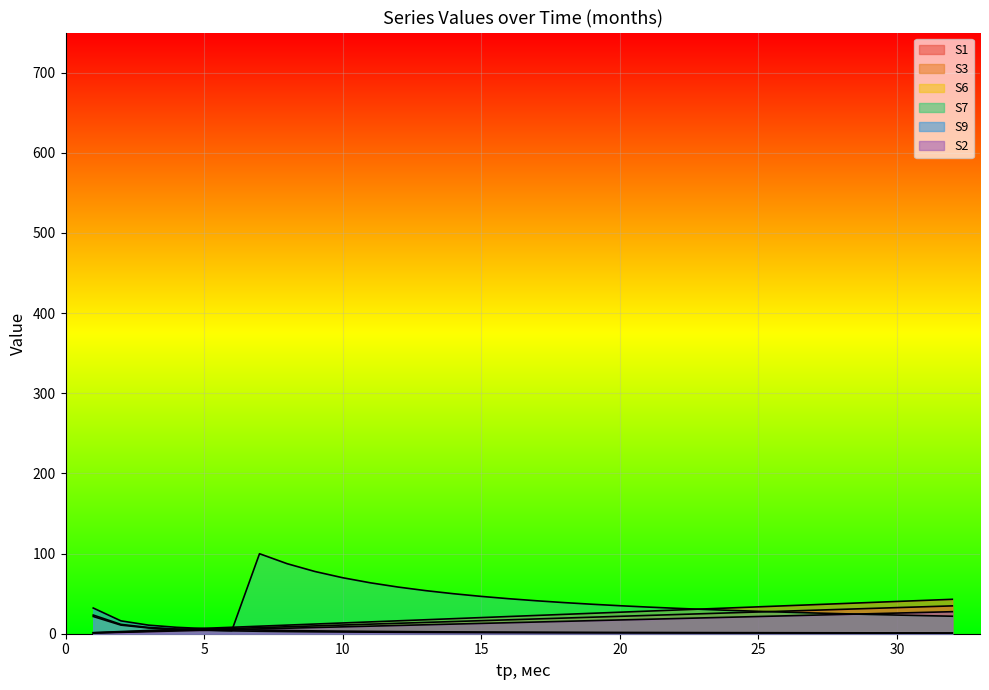

Rank the series at 12 from lowest to highest value.

S6, S7, S3, S1, S2